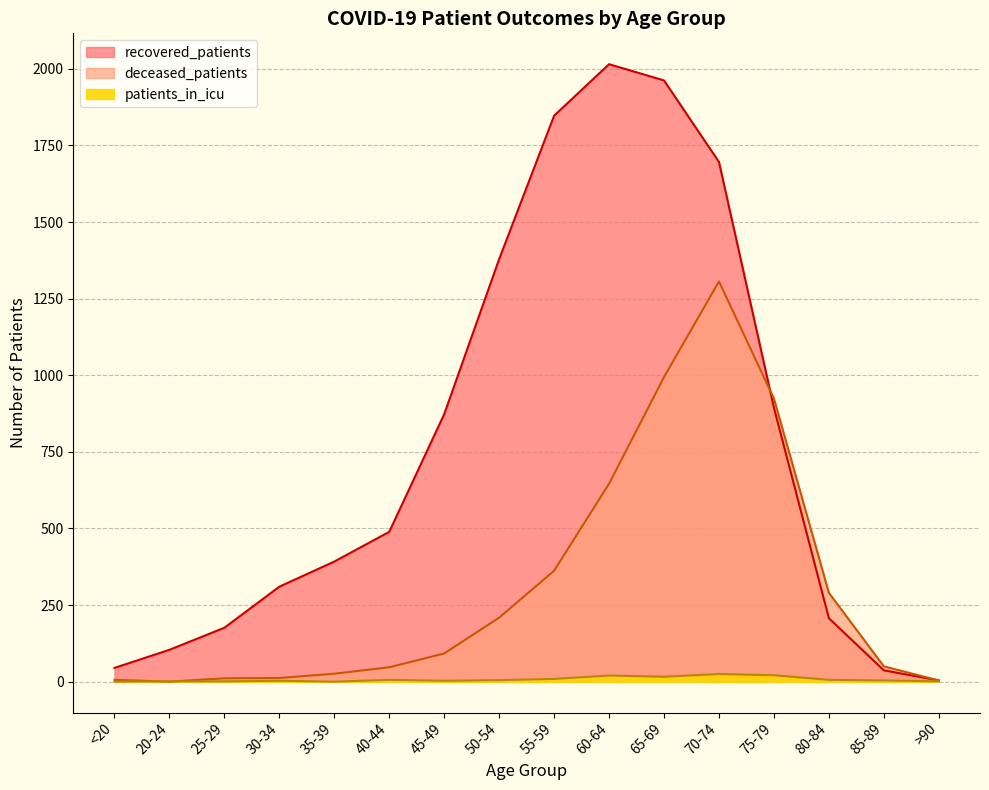

At which category does recovered_patients reach its first local peak?

60-64